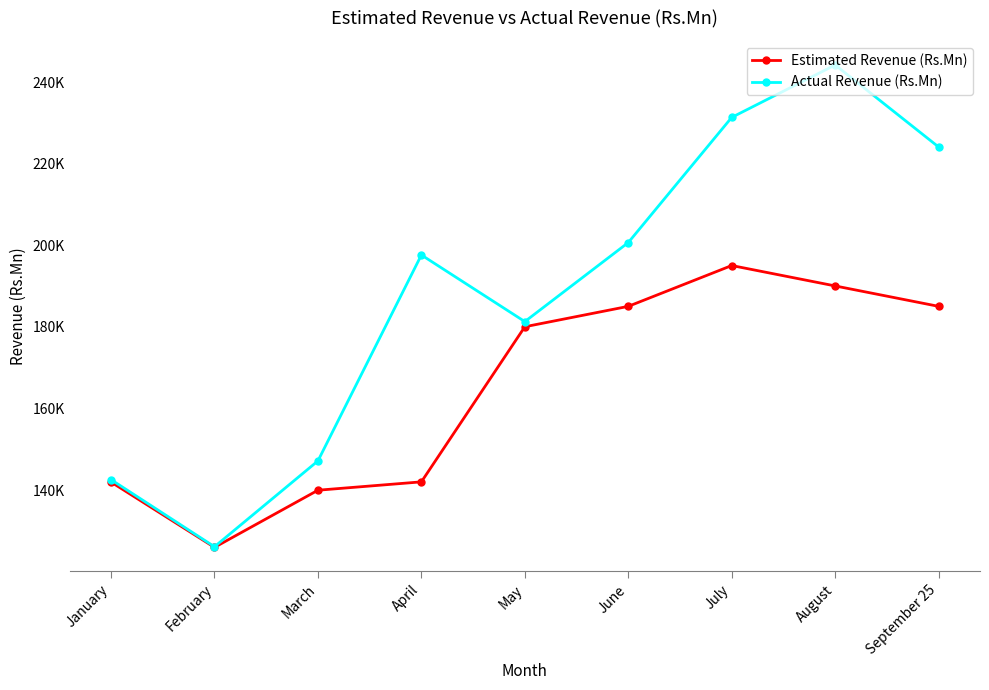

True or false: Actual Revenue (Rs.Mn) has more than 1 points higher than both neighbors.

True